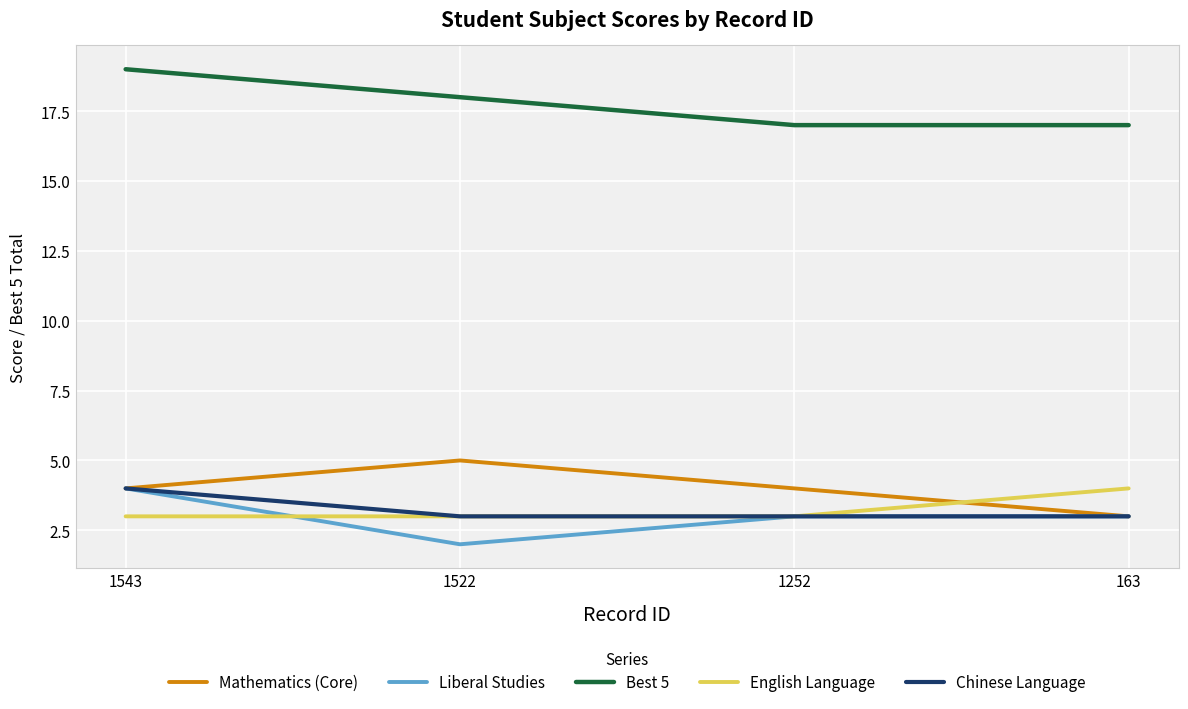

Read the Mathematics (Core) value at 1522.

5